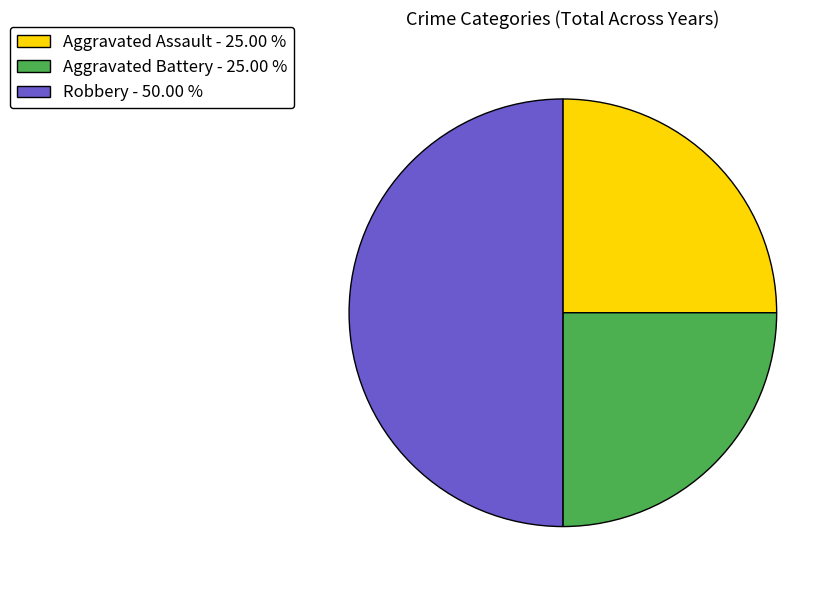

Which category has the biggest portion of the pie?

Robbery